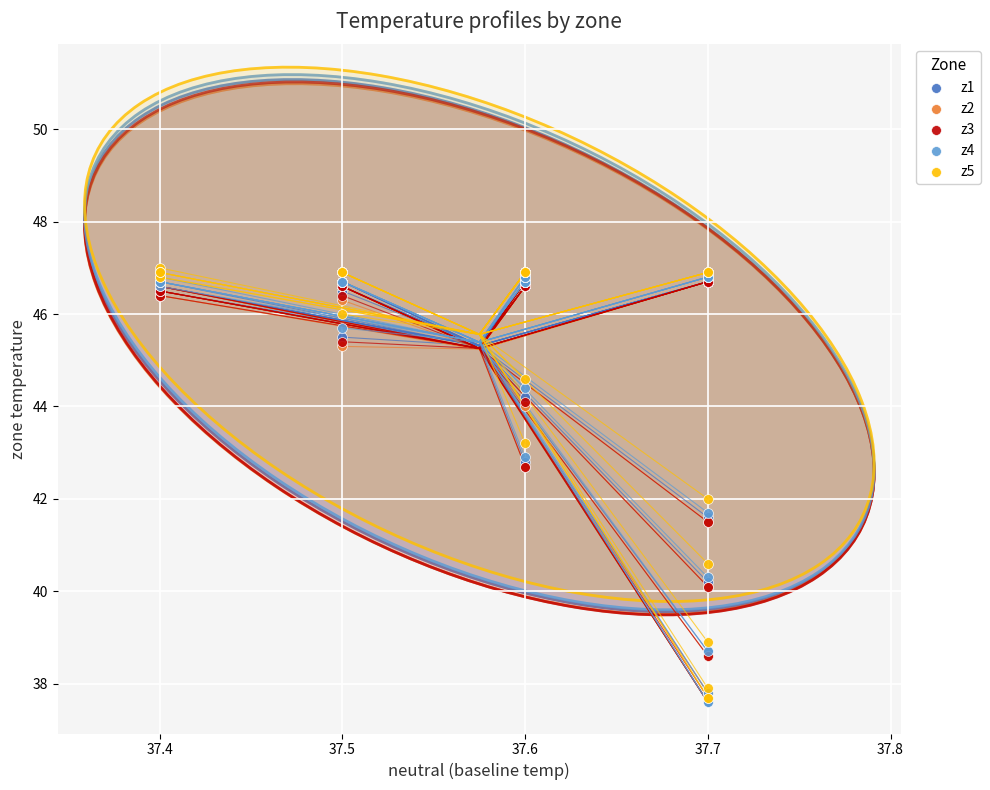

What are all the series names shown in the legend?

z1, z2, z3, z4, z5